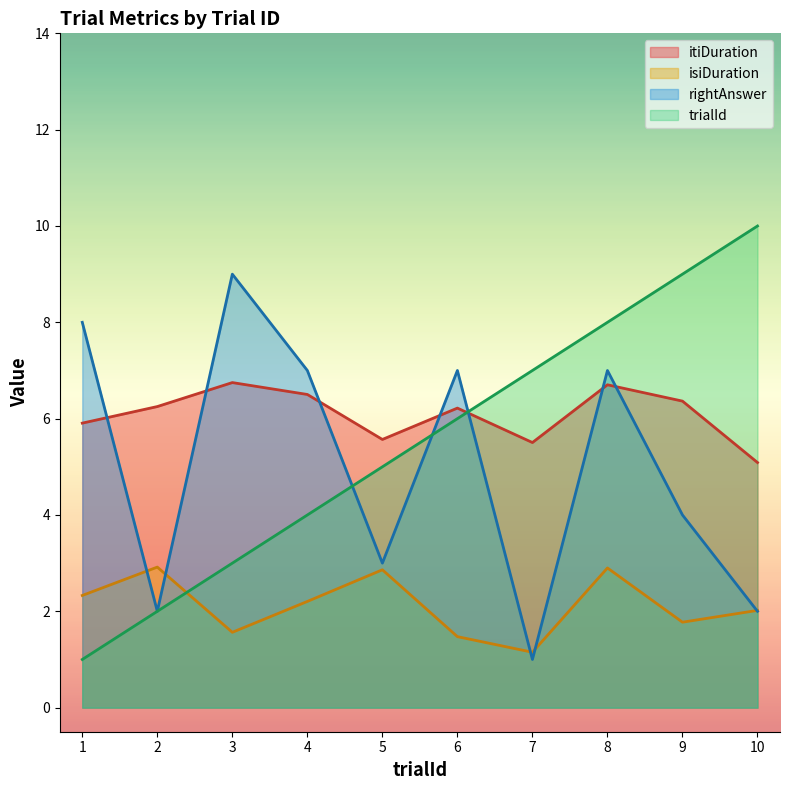

What are all the series names shown in the legend?

itiDuration, isiDuration, rightAnswer, trialId